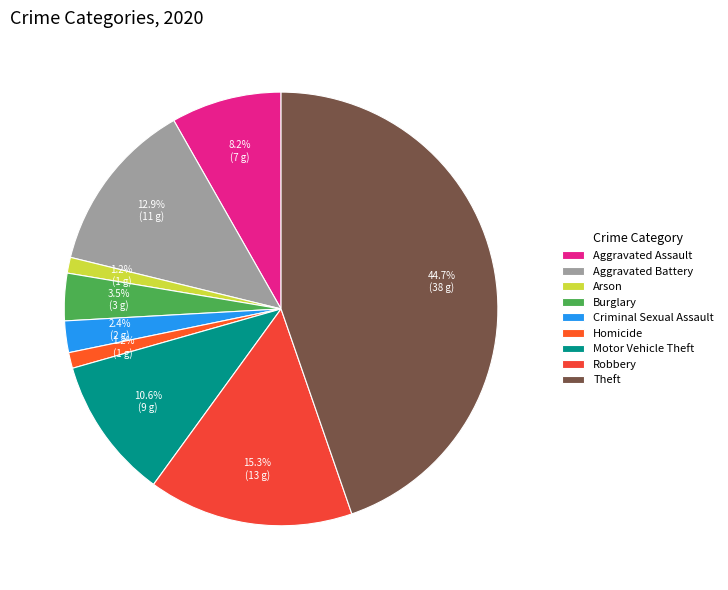

What percentage is the Homicide slice, to the nearest percent?

1%